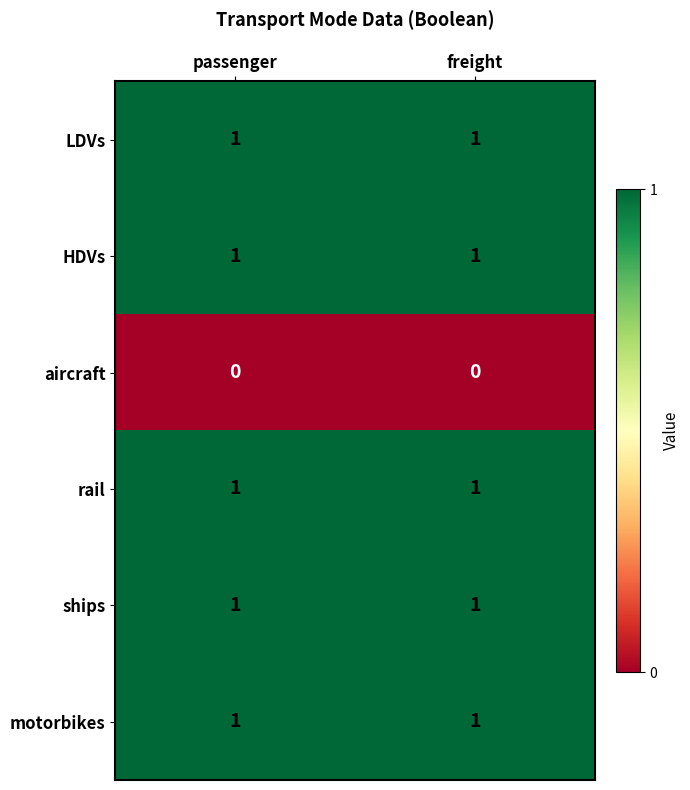

True or false: rail has a value of 1 at freight.

True